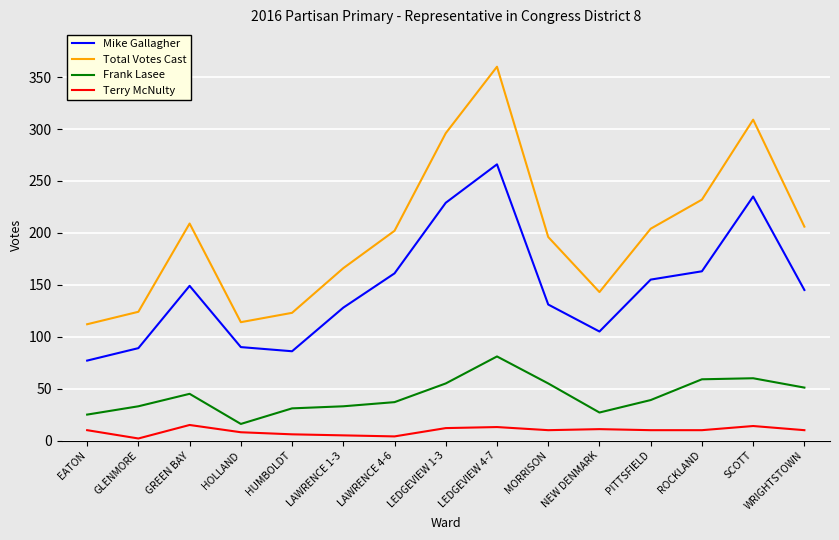

True or false: Total Votes Cast and Frank Lasee intersect in this chart.

False